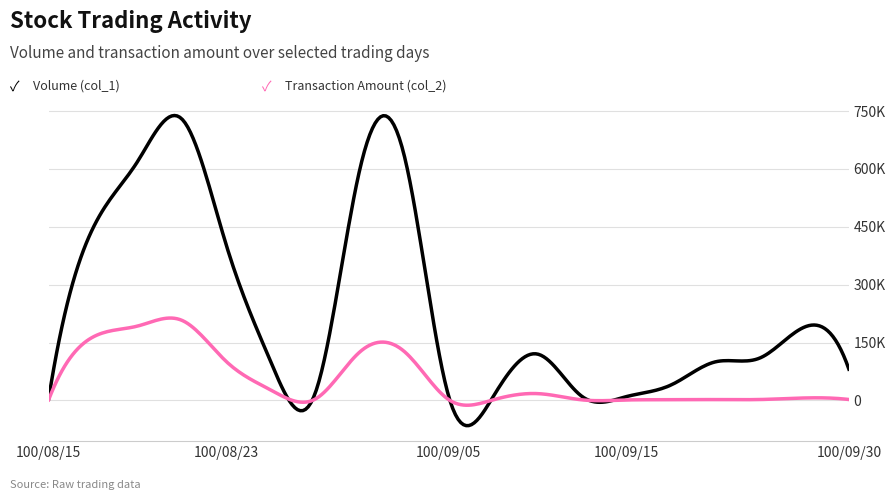

Does the chart display data point markers on the line(s)?

No